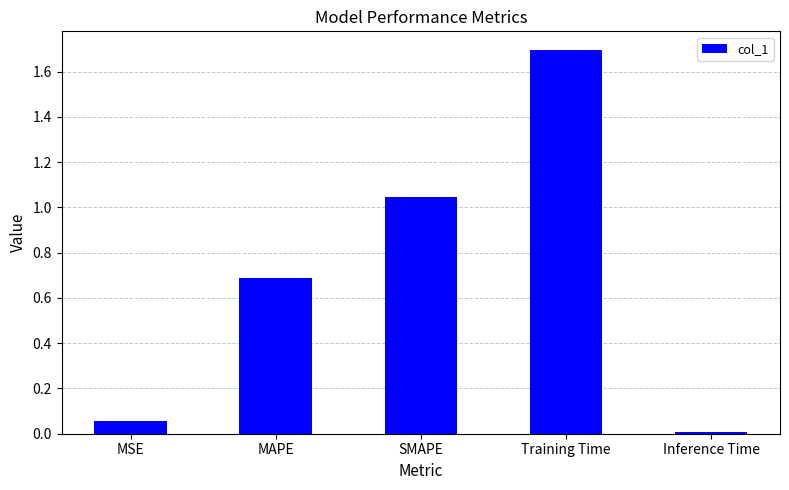

Rank the categories by value from highest to lowest.

Training Time, SMAPE, MAPE, MSE, Inference Time